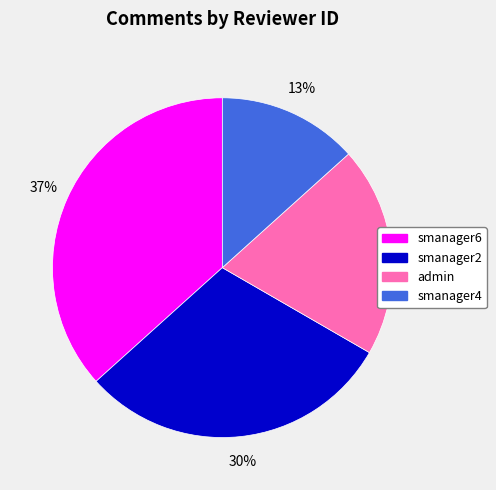

The smanager6 slice represents 37% of the pie. True or false?

True